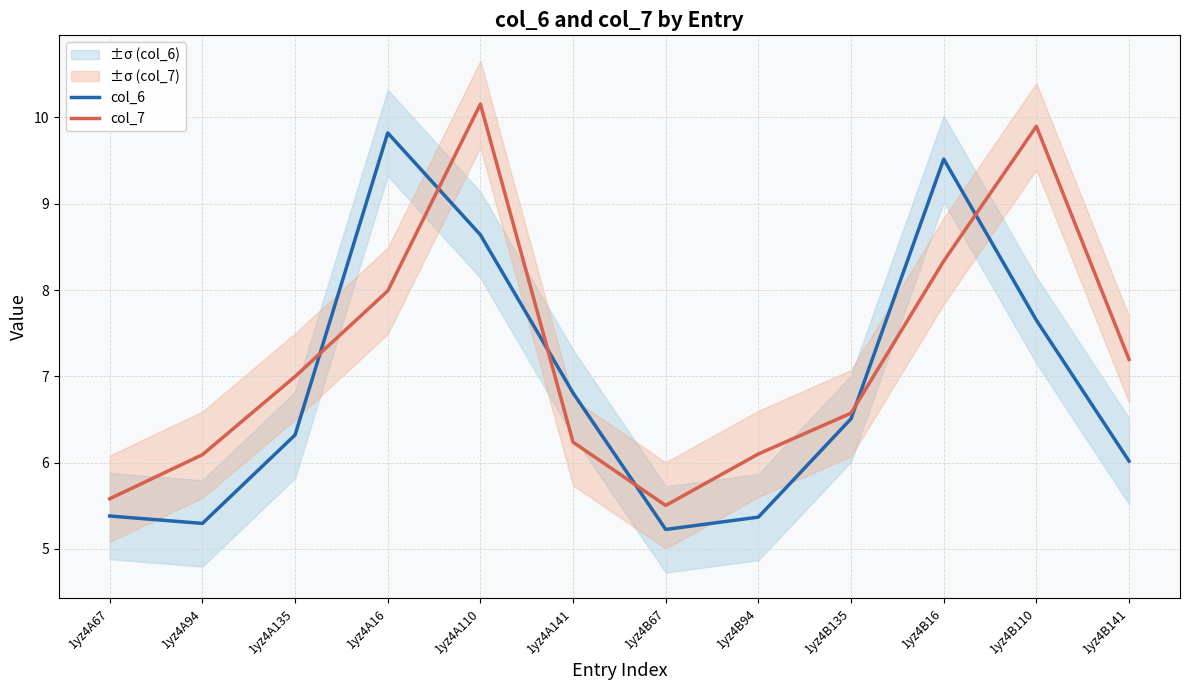

What is the minimum value shown in the chart?

5.2